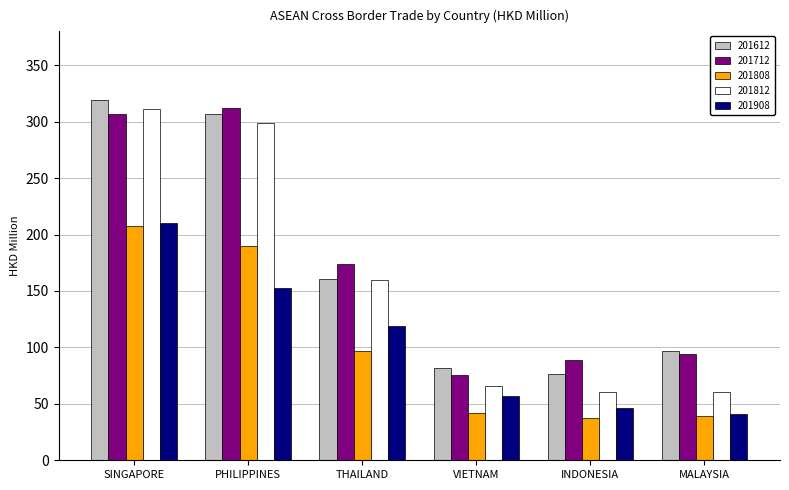

Which series has the largest range (max minus min)?

201812